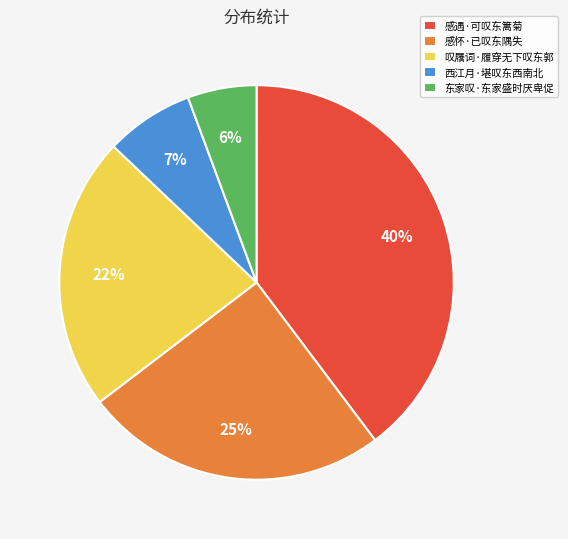

Which has a higher value, 感遇·可叹东篱菊 or 东家叹·东家盛时厌卑促?

感遇·可叹东篱菊